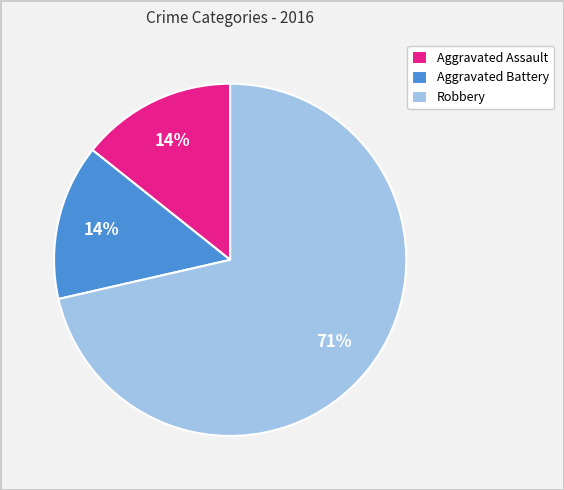

To the nearest percent, what is the average slice percentage?

33%